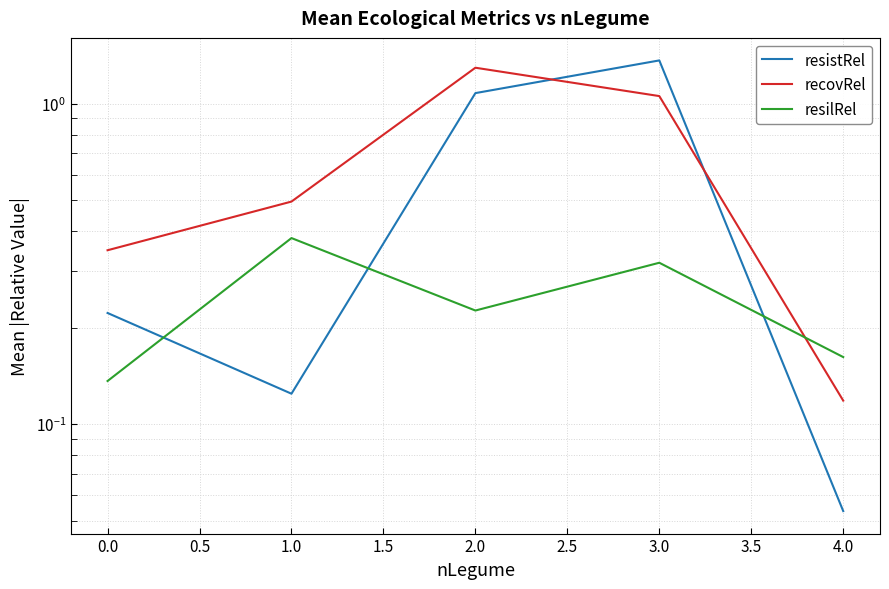

At how many categories does at least one series exceed 0?

5